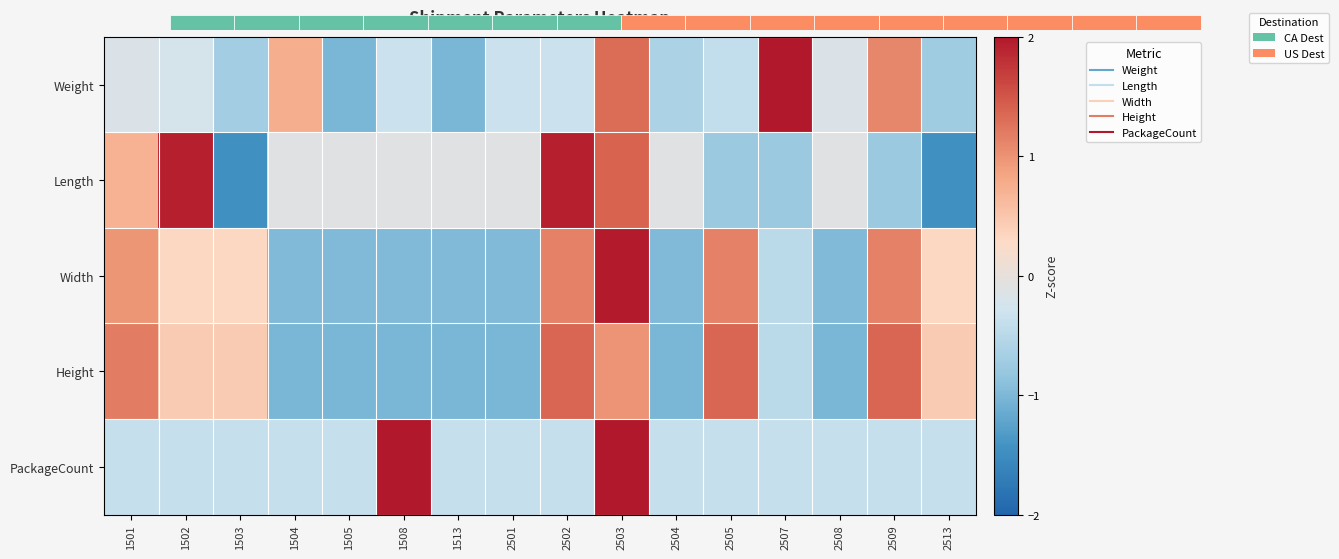

True or false: Length has a value of -0.1 at 1505.

True